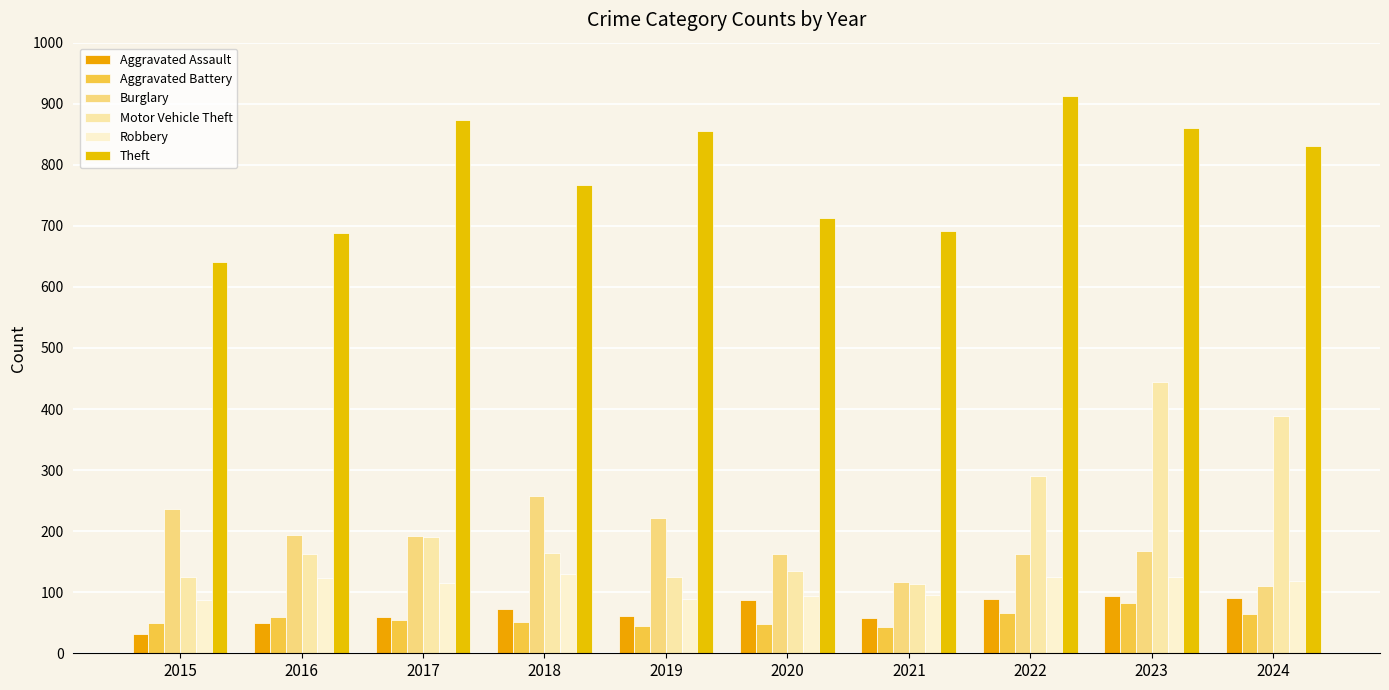

What is the difference between the maximum and minimum values in the Robbery series?

43